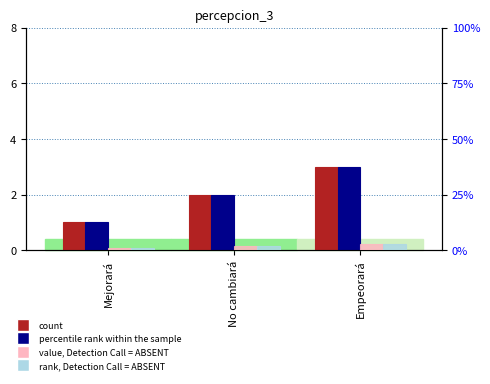

What is the difference between the second highest and minimum values in the percentile rank within the sample series?

1